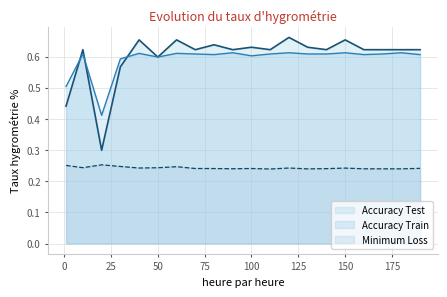

At how many categories does at least one series exceed 0?

20